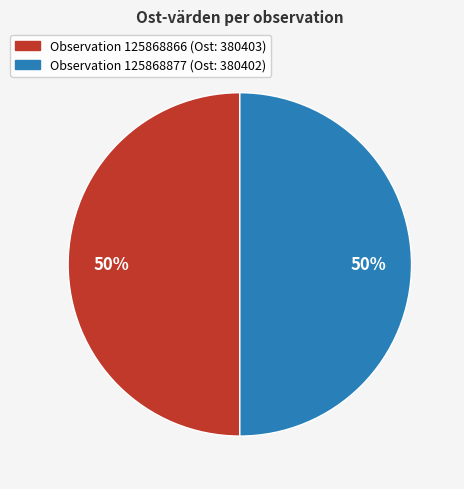

To the nearest percent, what is the average slice percentage?

50%